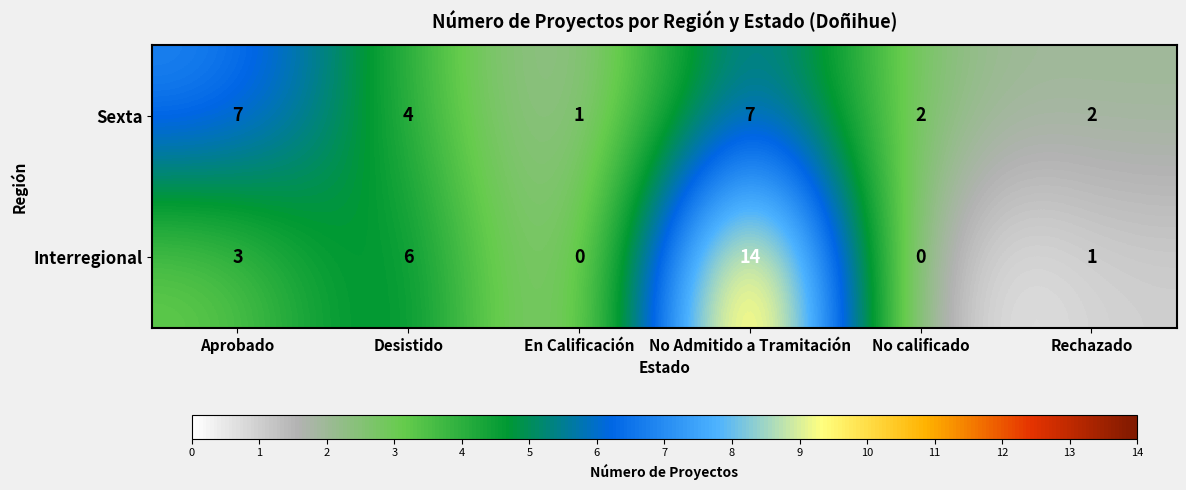

Which label corresponds to the largest value in the chart?

No Admitido a Tramitación